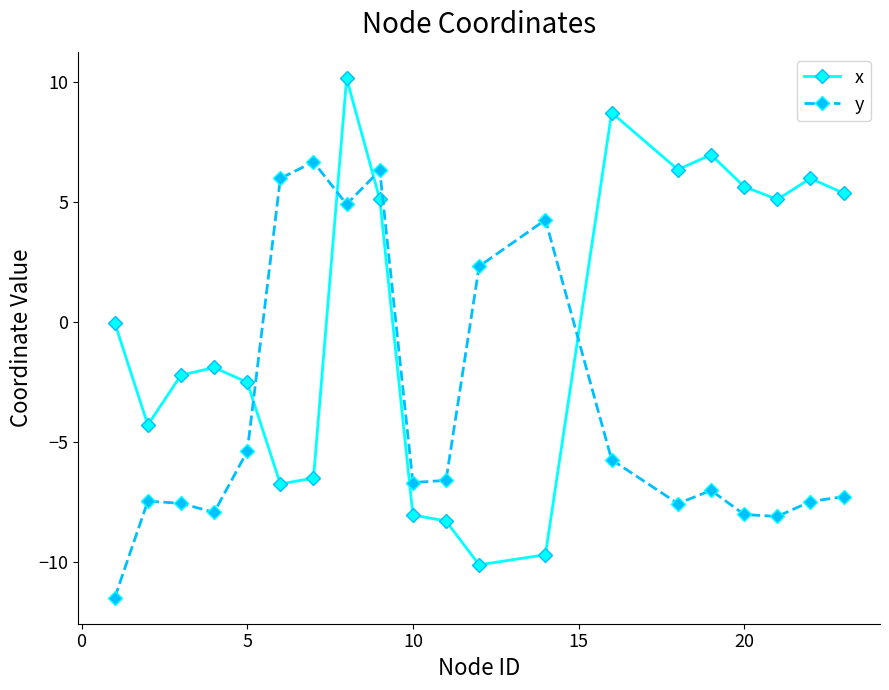

What is the difference between the maximum and second lowest values in the y series?

14.8